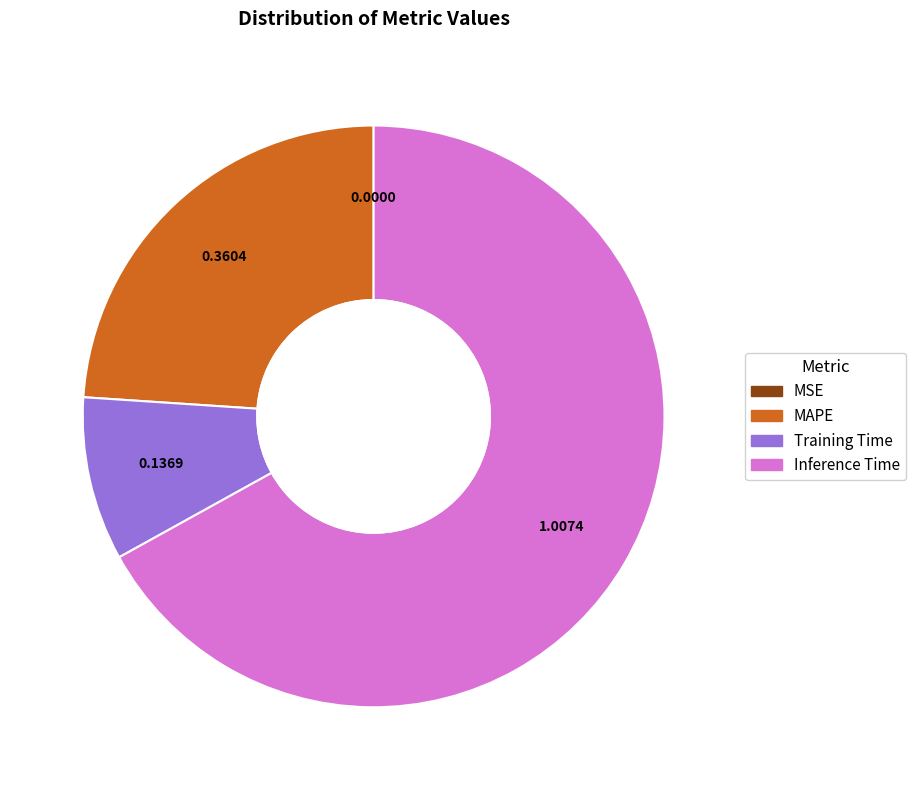

Is MAPE the majority of the pie?

No